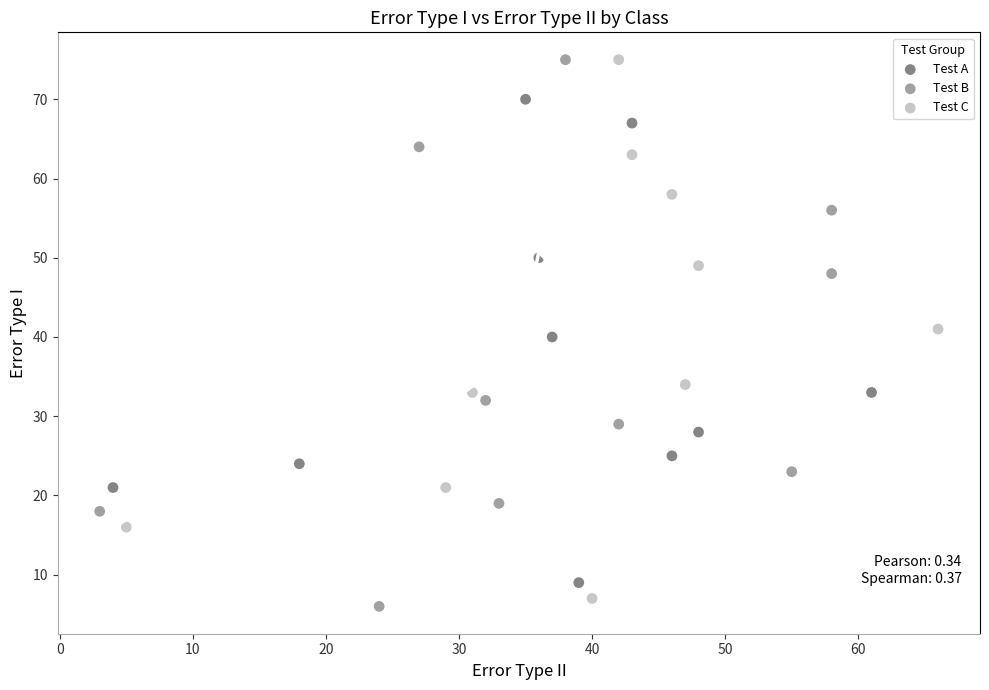

Which series has the widest spread of Y values?

Test B